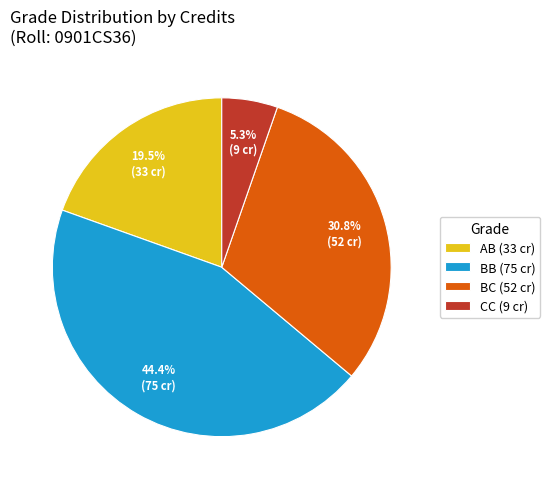

How many slices are in this pie chart?

4